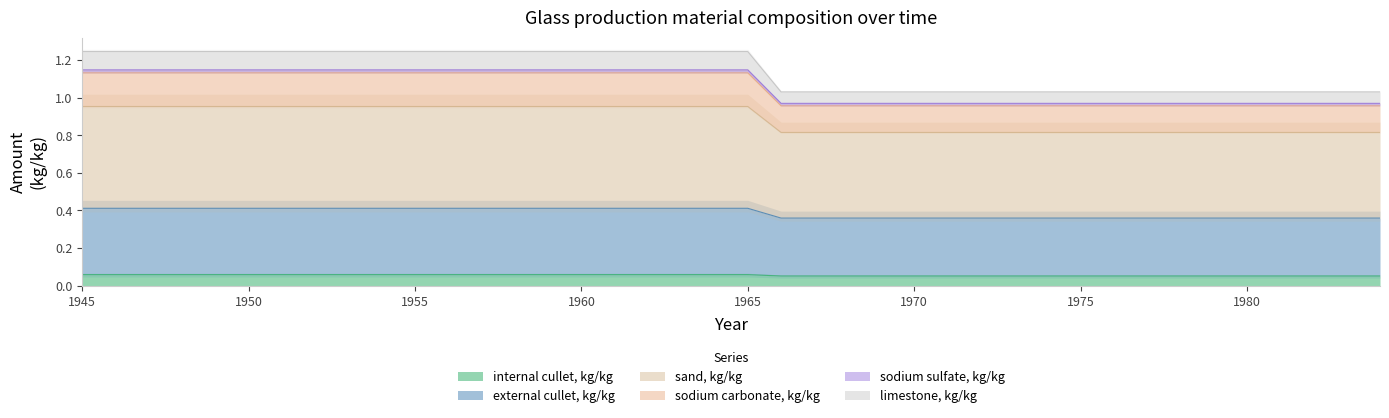

Where is sodium carbonate, kg/kg nearest to the value 1?

1966